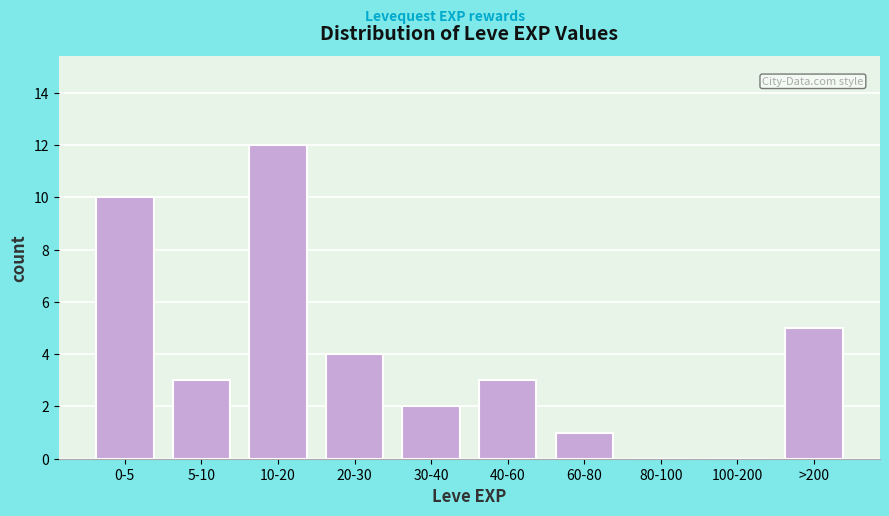

Reading right to left, transcribe all the data shown in this chart.

>200=5	100-200=0	80-100=0	60-80=1	40-60=3	30-40=2	20-30=4	10-20=12	5-10=3	0-5=10